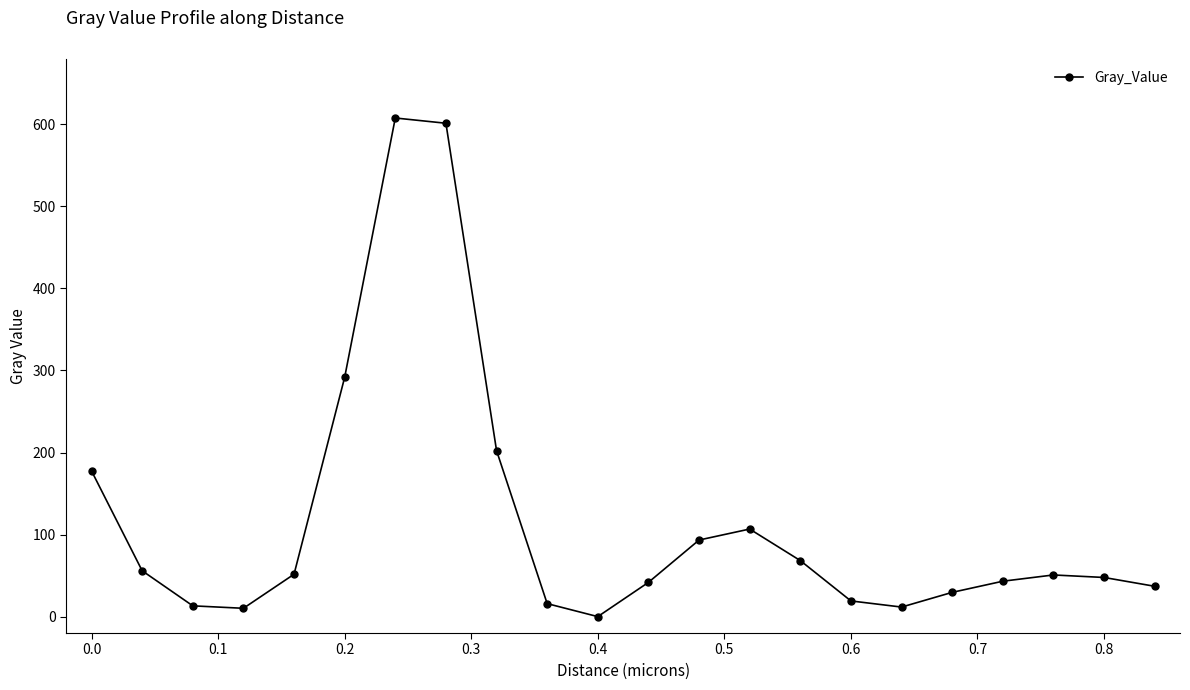

What is the value of the 16th point from the left?

19.1